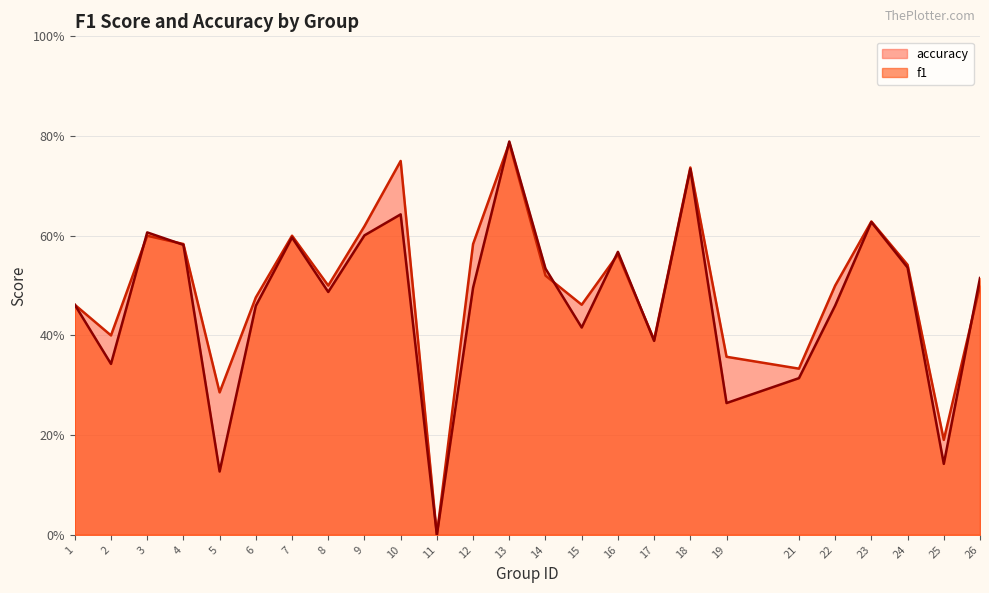

What is the maximum value shown in the chart?

0.8